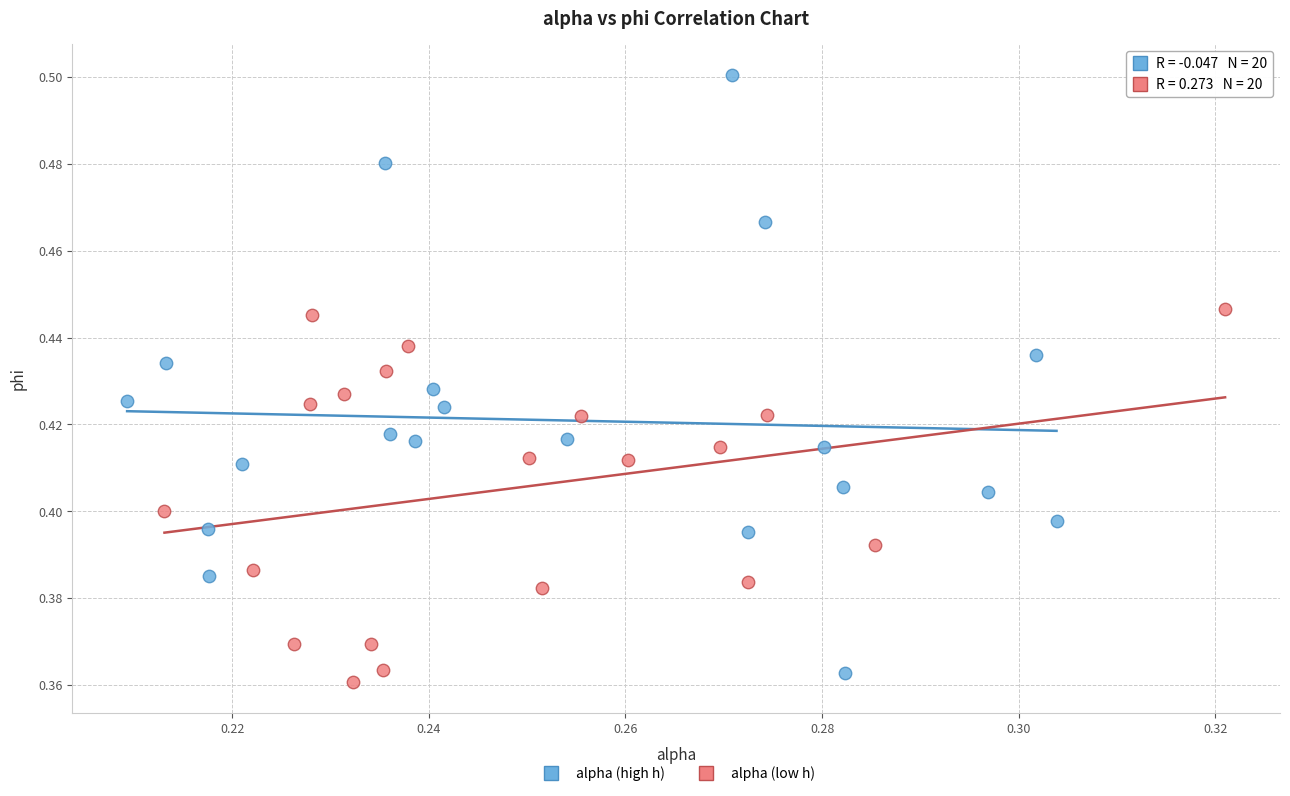

What are all the series names shown in the legend?

alpha (high h), alpha (low h)